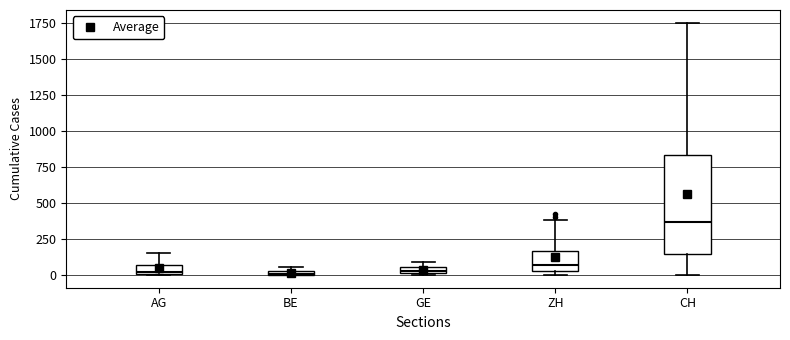

Where is the upper edge of the box for AG on the y-axis? The values are not printed on the chart, so give them approximately, as read against the axis.

50